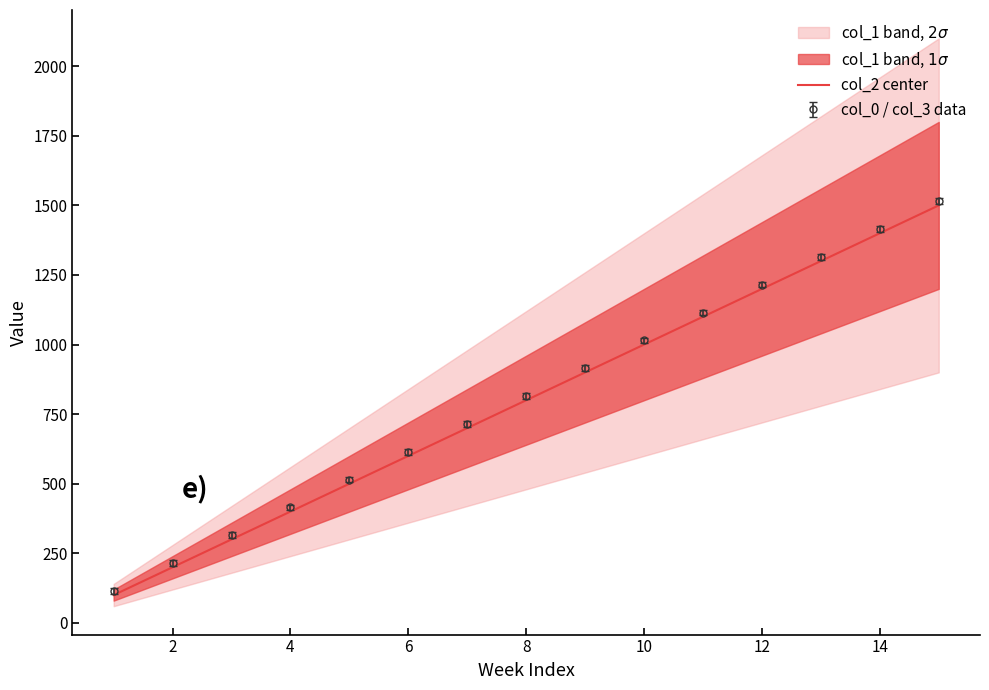

What is the minimum value for col_0 / col_3 data?

115